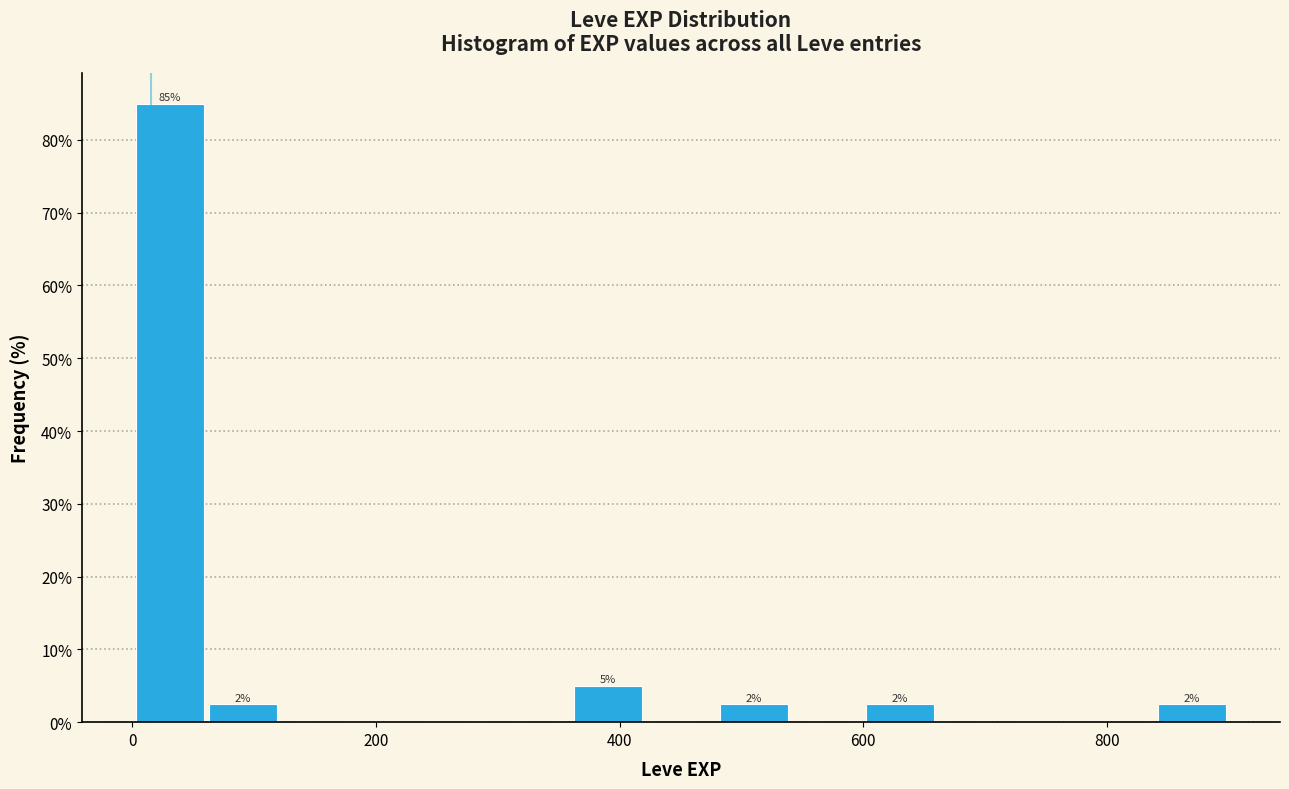

Around what value on the x-axis is the tallest bar? Give the approximate position of its centre, as read against the axis.

40